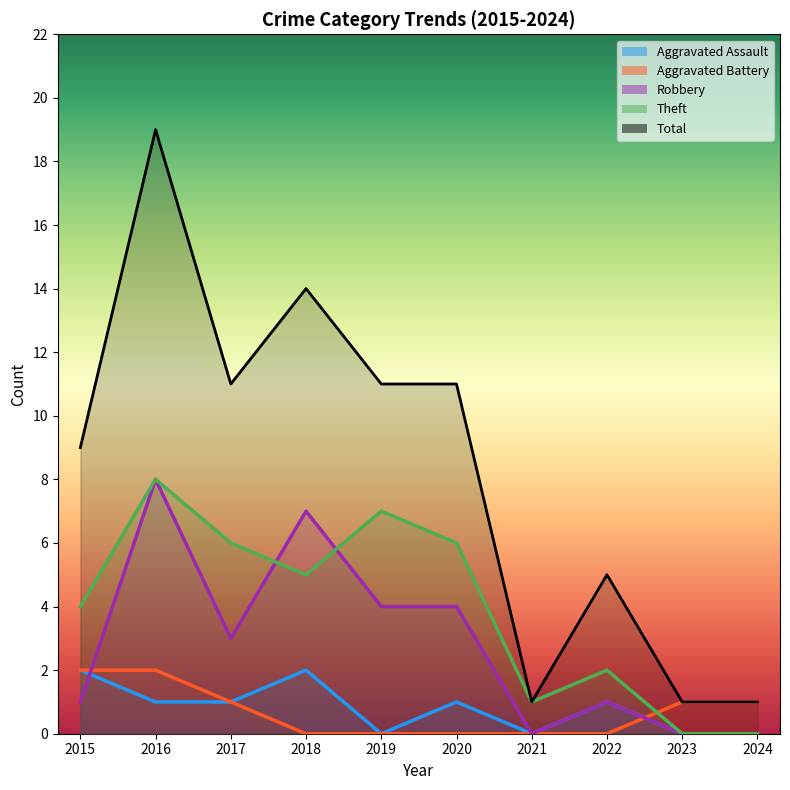

Count the number of categories in the chart.

10